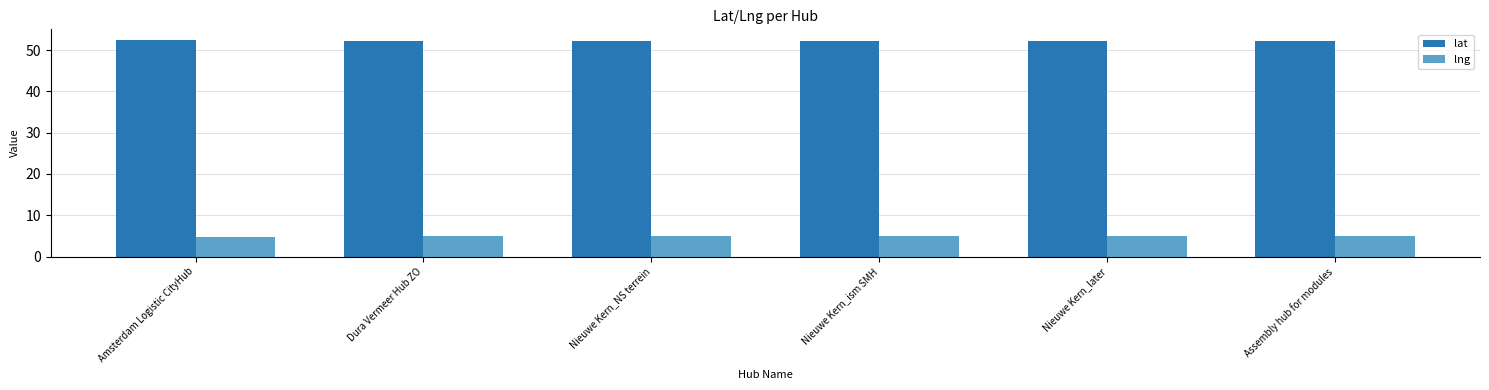

How many groups of bars are there?

6